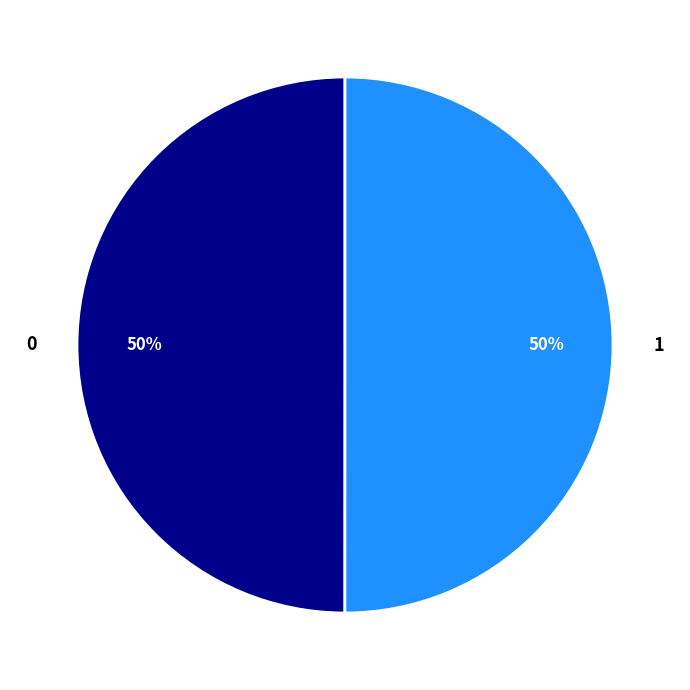

How many segments does this pie chart have?

2